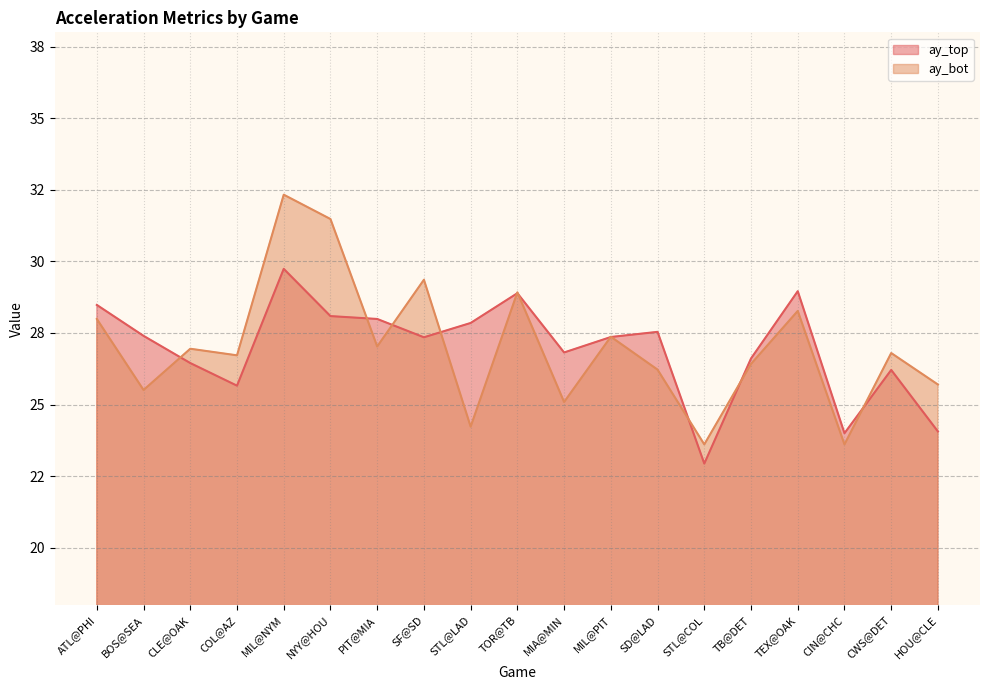

True or false: ay_bot has a value of 40.0 at SD@LAD.

False